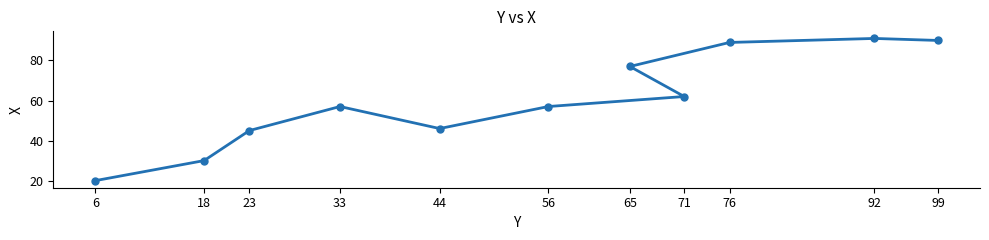

Which has a higher value, 23 or 92?

92